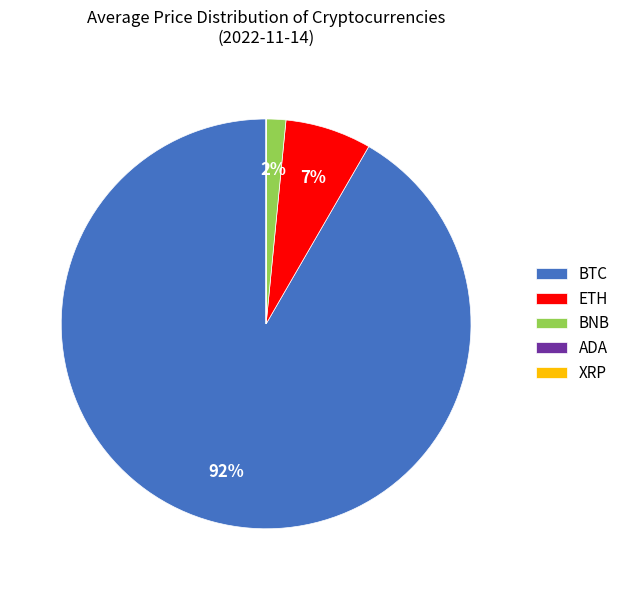

To the nearest percent, what is the combined percentage of BTC and ETH?

98%